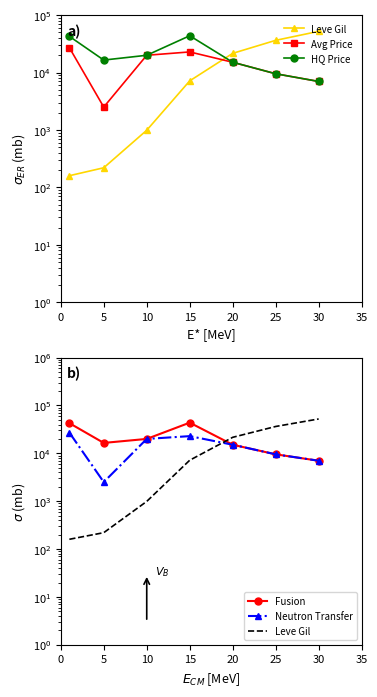

Which has a higher value, 0 or 25?

25